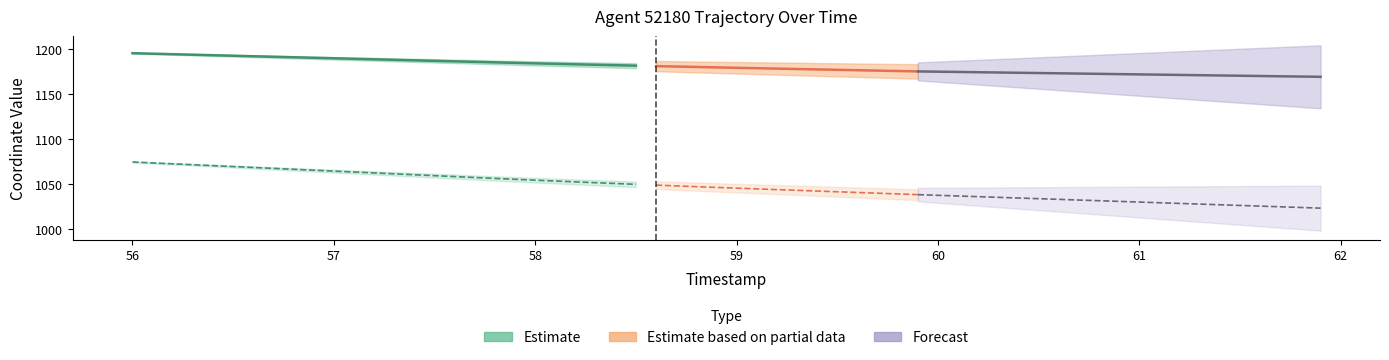

What is the value of the X point at the 9th from the left?

1190.9